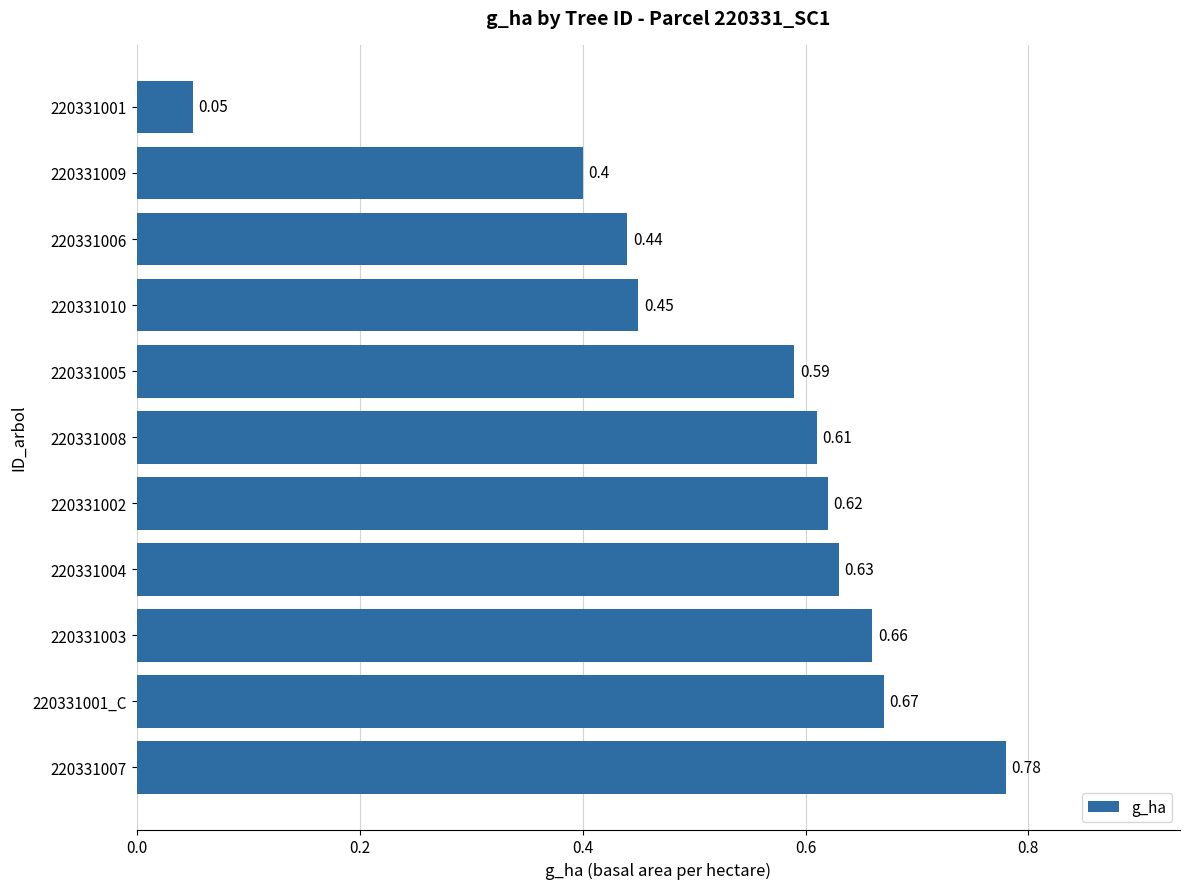

What is the difference between the maximum and second lowest values?

0.4